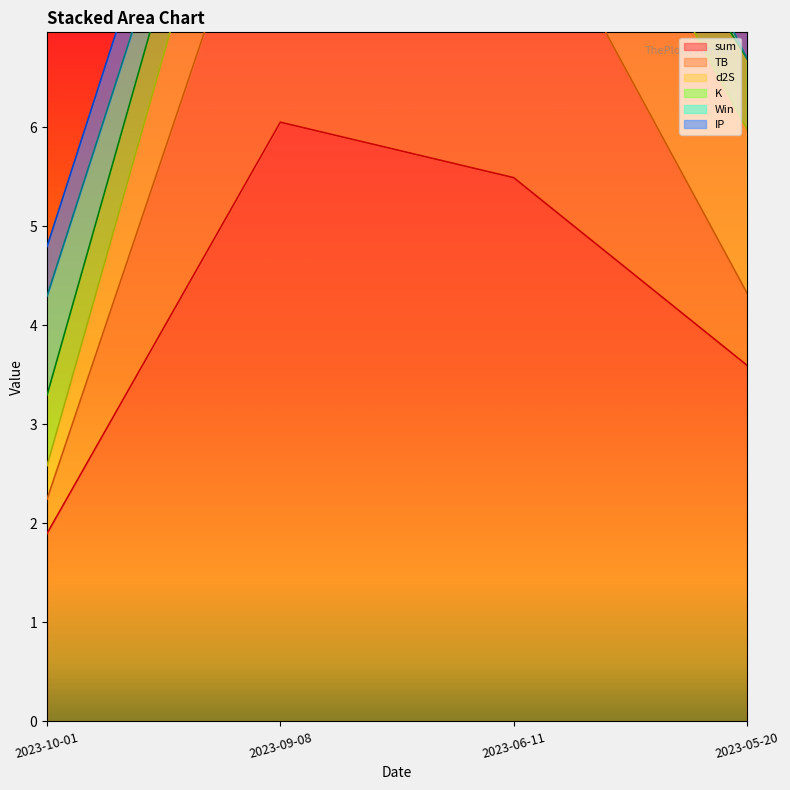

Where is sum nearest to the value 3?

2023-05-20